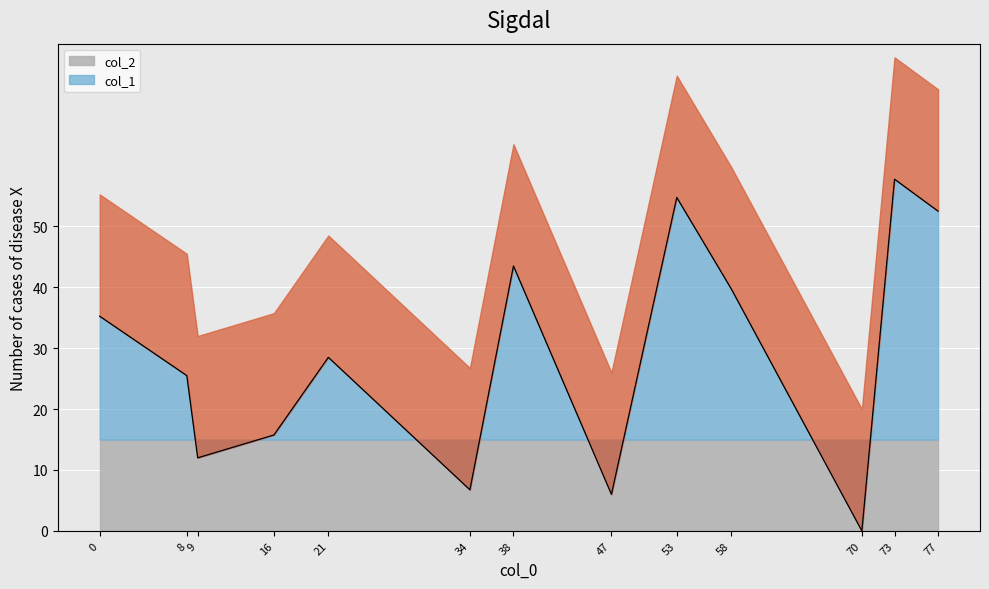

Which label corresponds to the smallest value in the chart?

70